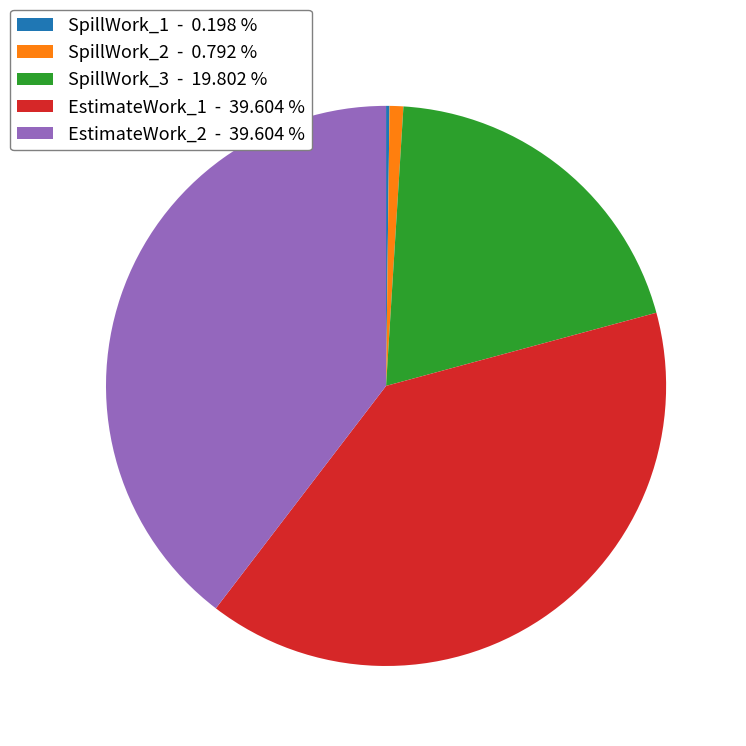

Combined, do EstimateWork_1 - 39.604 % and SpillWork_3 - 19.802 % account for over 50%?

Yes